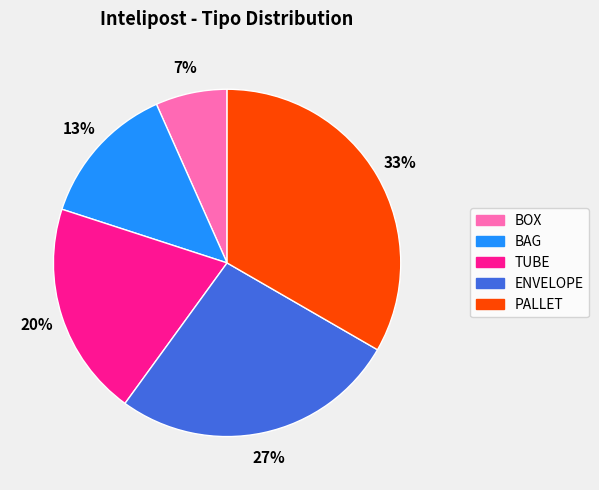

Which slice is the largest?

PALLET